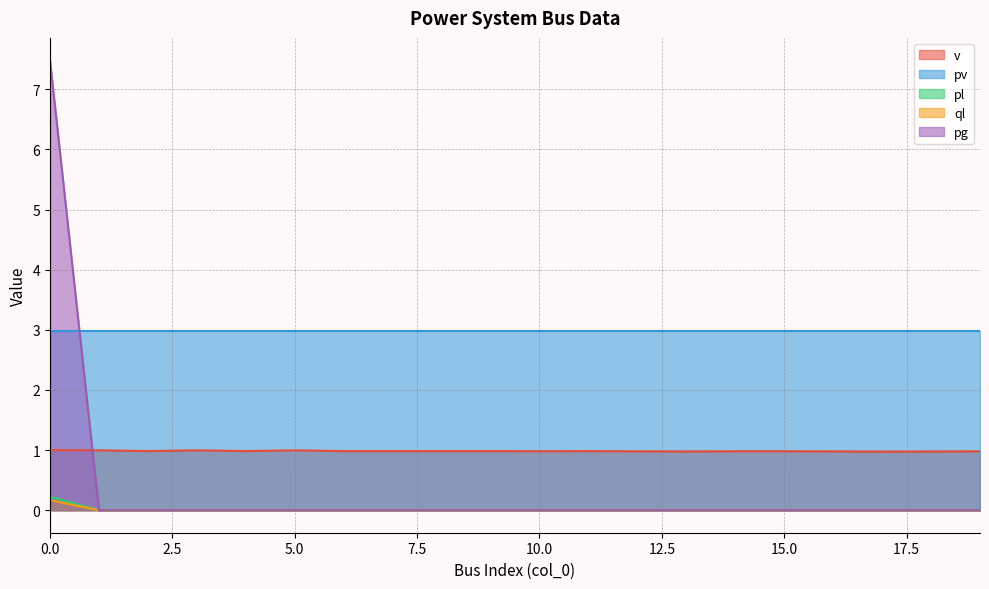

True or false: pl has more than 1 interior local peaks.

False